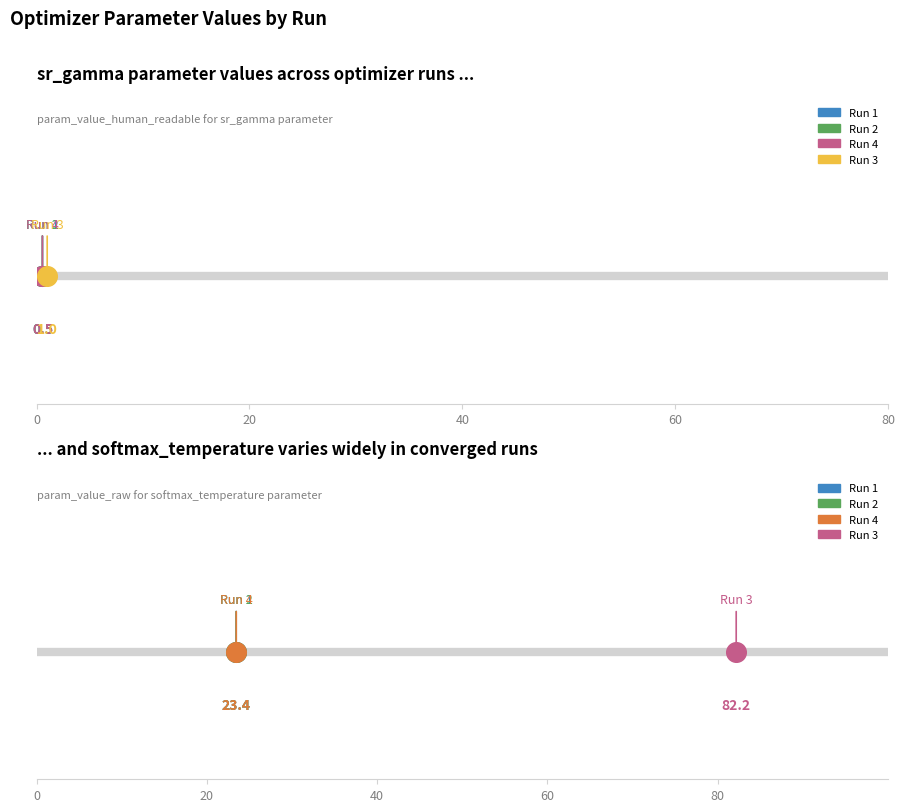

Which series reaches the minimum Y coordinate?

sr_gamma